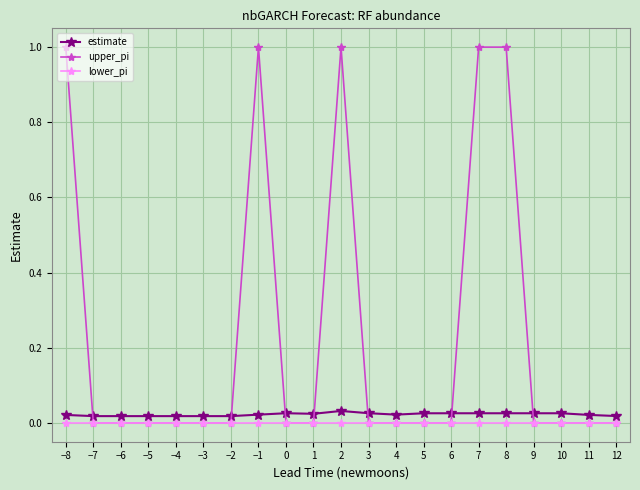

What is the maximum value shown in the chart?

1.0